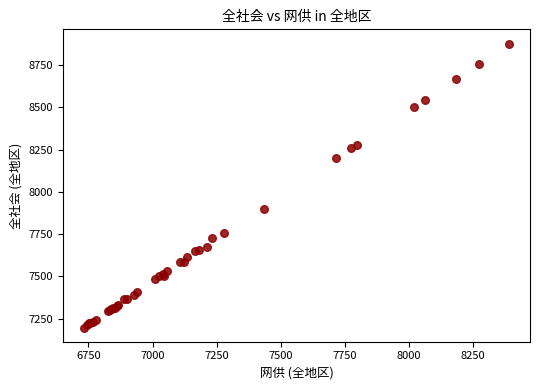

What Y value in the scatter plot is closest to 8037?

7896